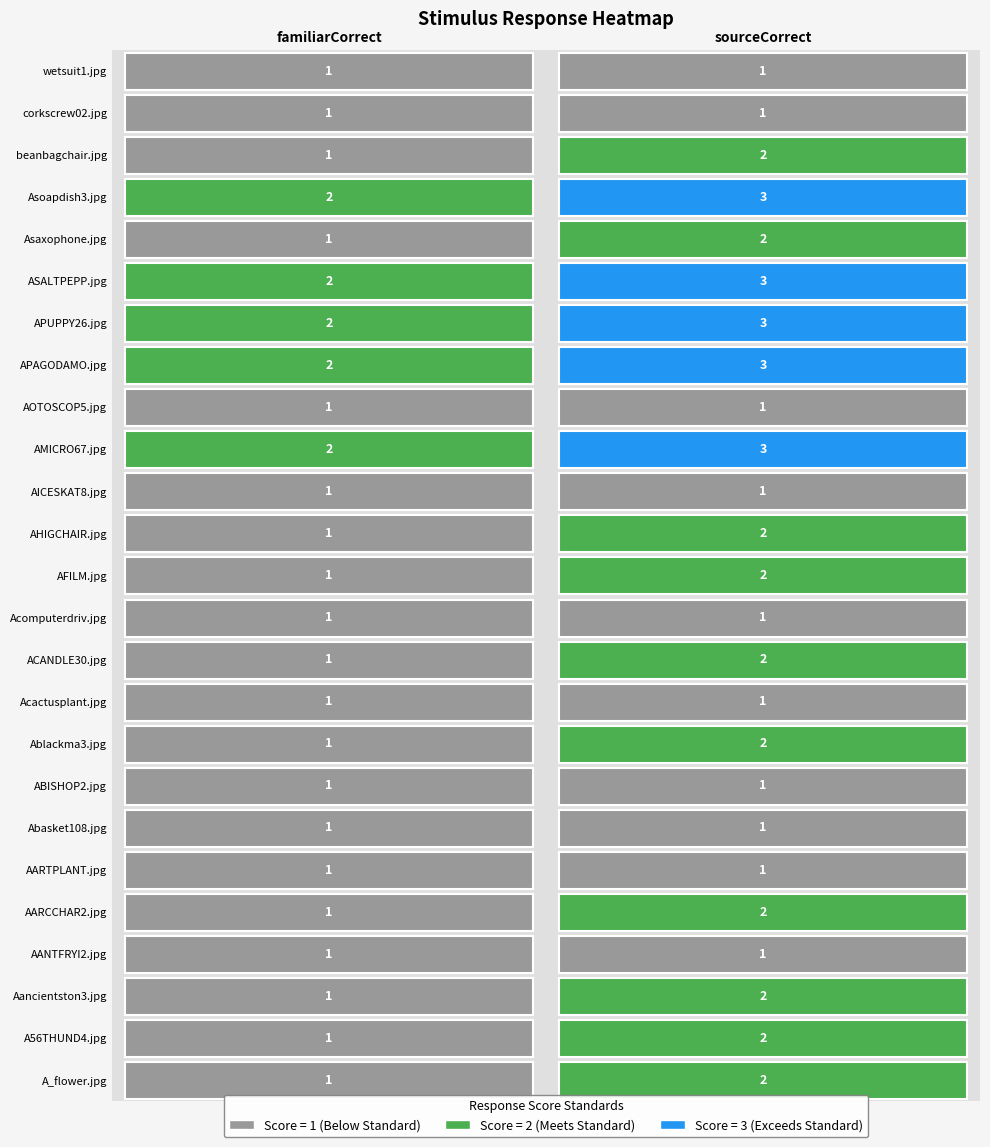

Is it true that ABISHOP2.jpg equals 2 at 0?

False